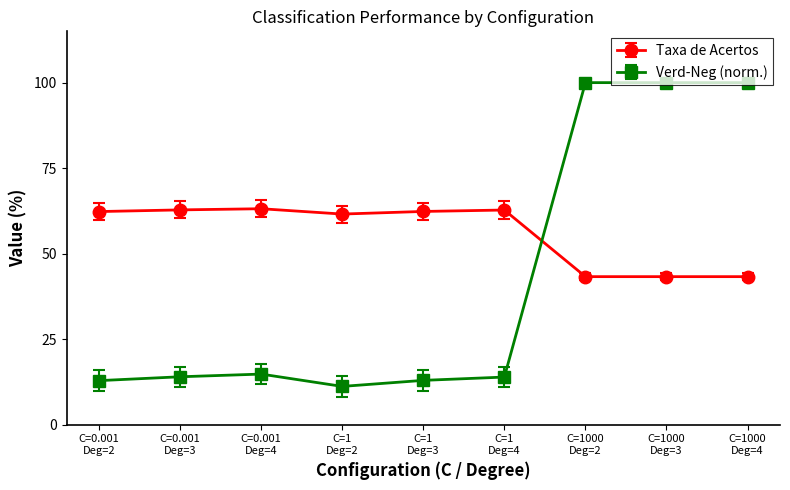

What is the greatest value displayed?

100.0